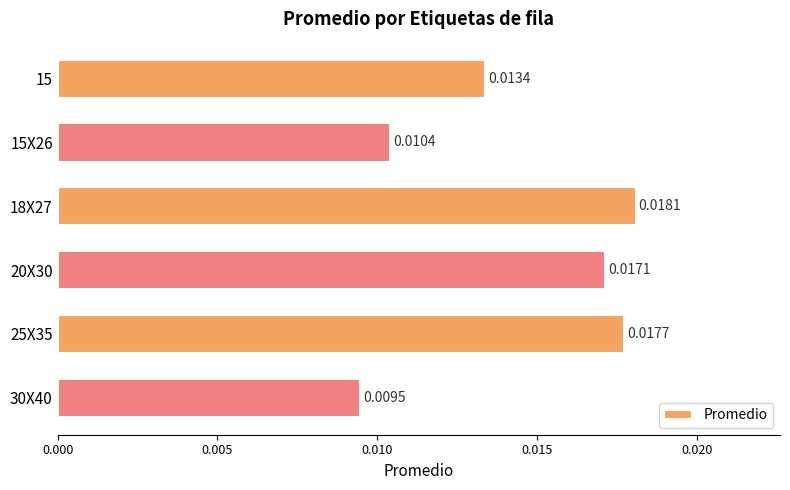

Rank the categories by value from highest to lowest.

18X27, 25X35, 20X30, 15, 15X26, 30X40